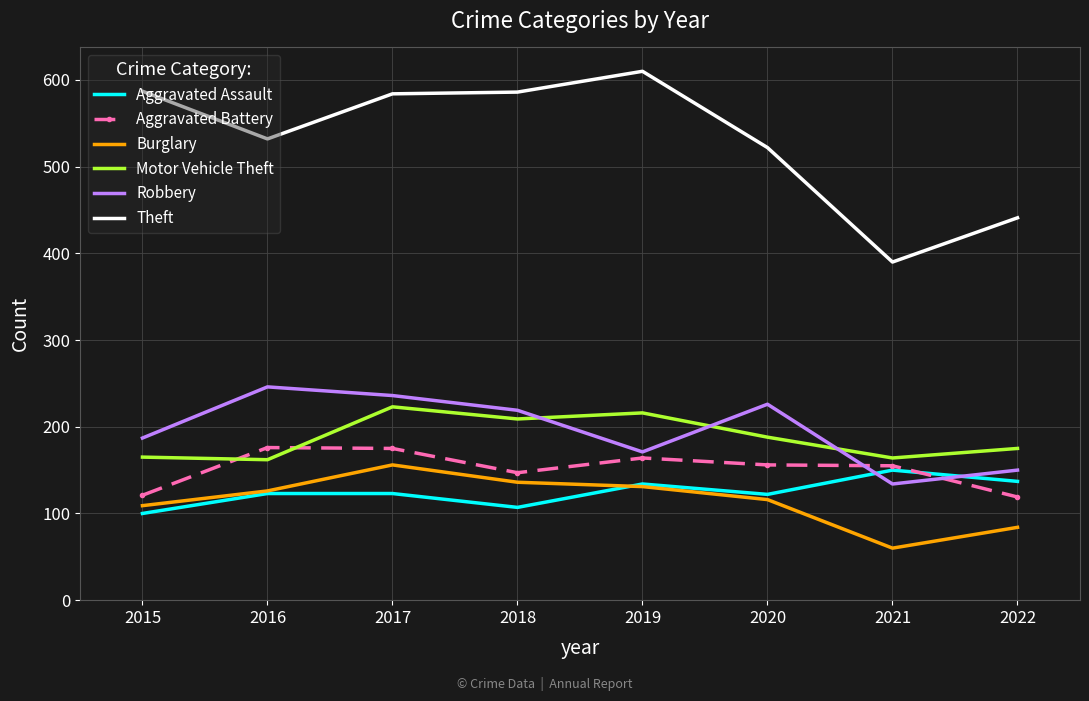

What is the highest value of the Aggravated Battery series?

176